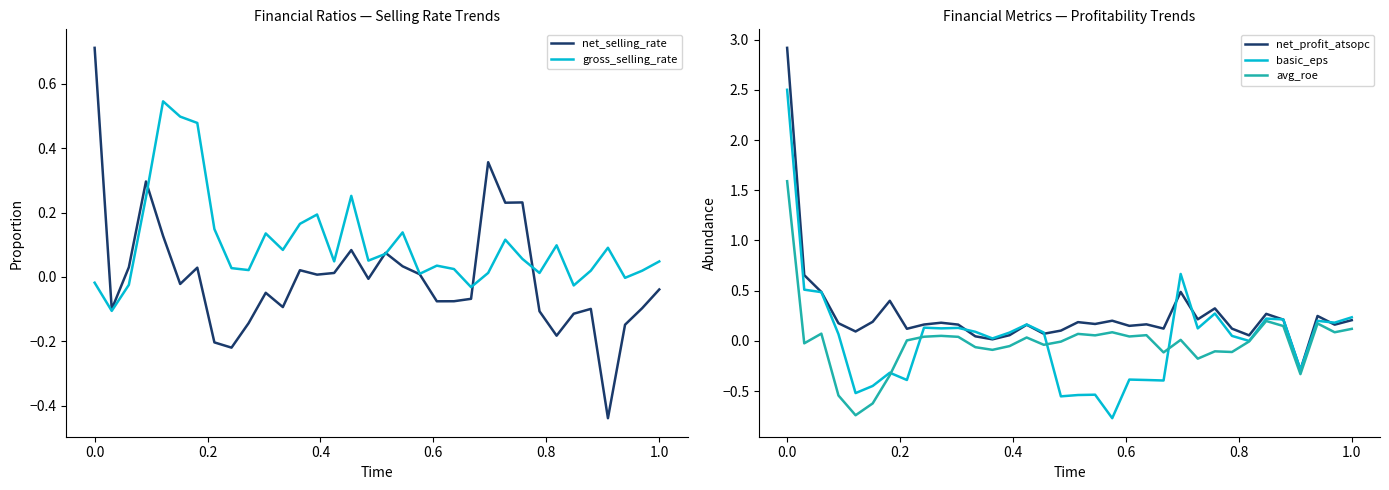

In gross_selling_rate, how many points are lower than both neighbors (excluding endpoints)?

10